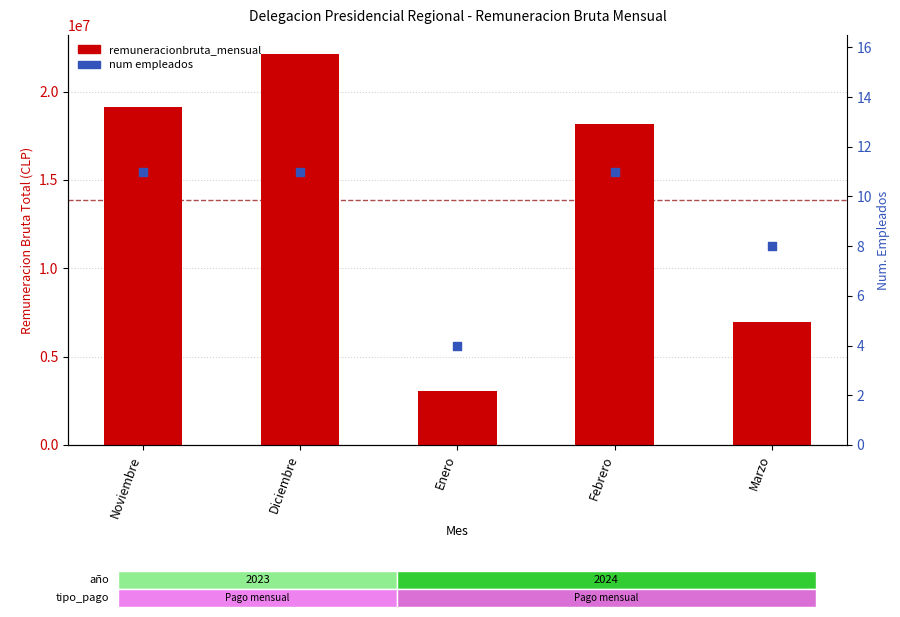

At how many categories does at least one series exceed 11192291?

3